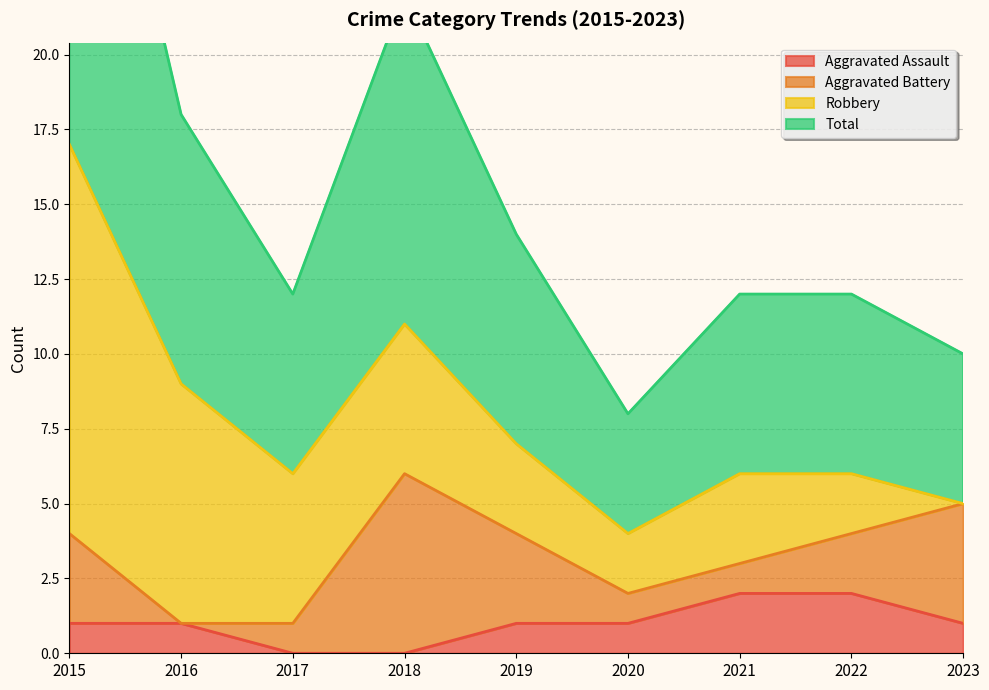

Does the chart have visible grid lines?

Yes